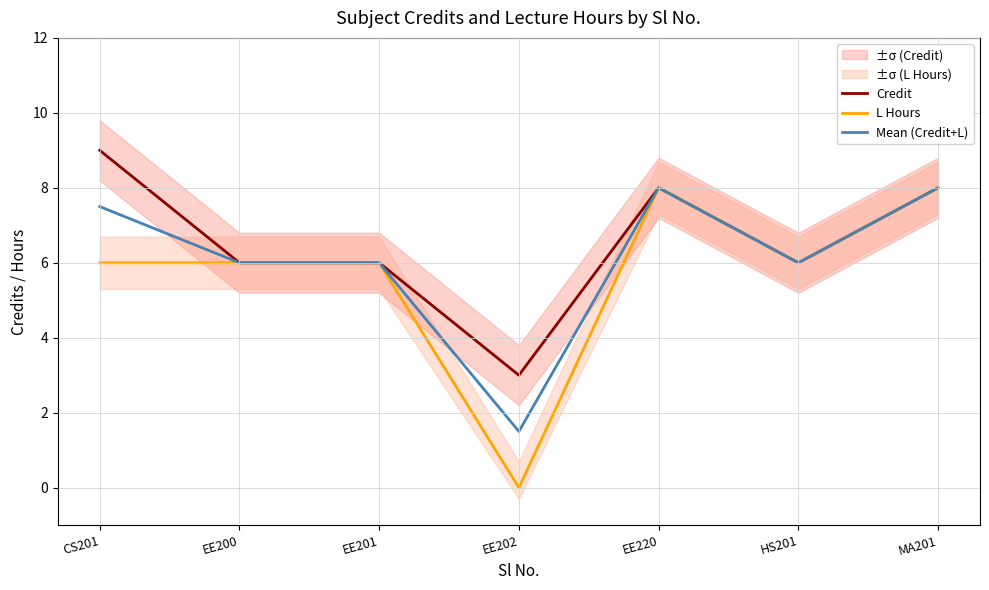

Rank the categories by Mean (Credit+L) value from highest to lowest.

EE220, MA201, CS201, EE200, EE201, HS201, EE202